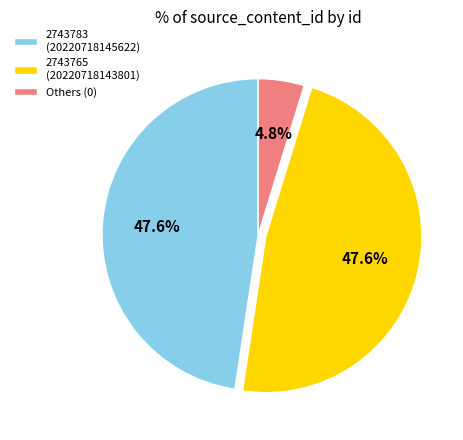

Which slice is the smallest?

Others (0)